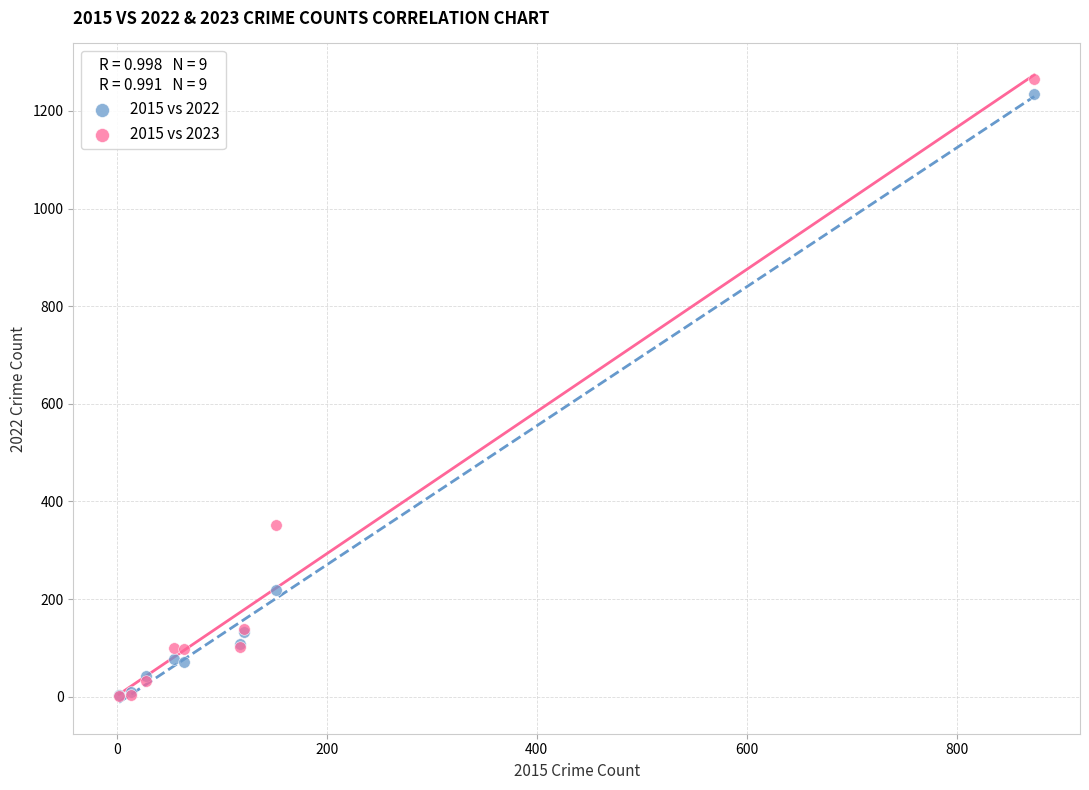

Which series has the widest spread of Y values?

2015 vs 2023